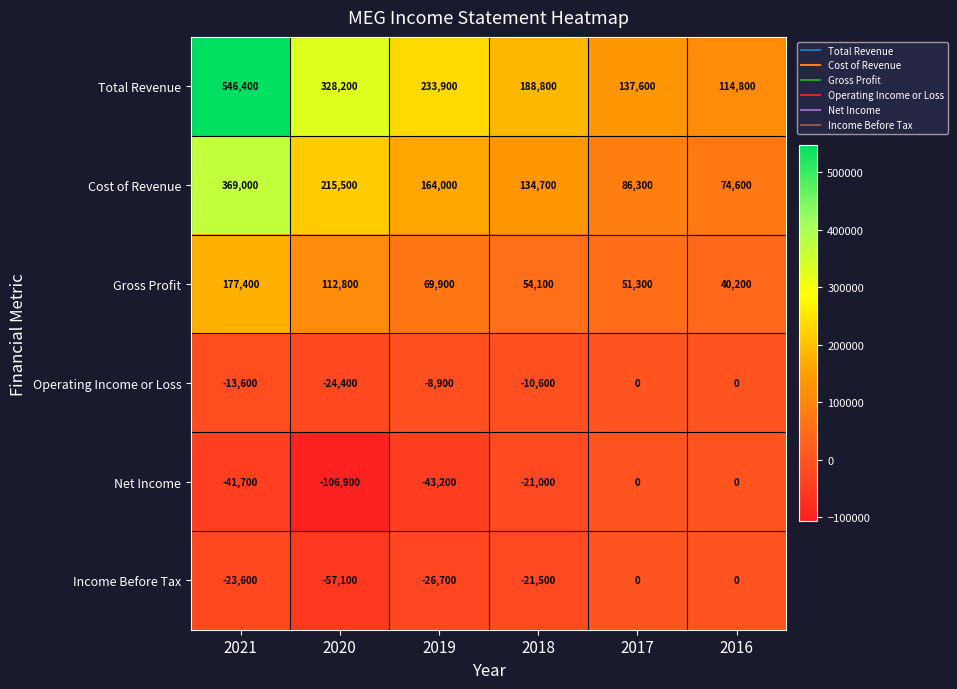

Count the number of data series in this chart.

6